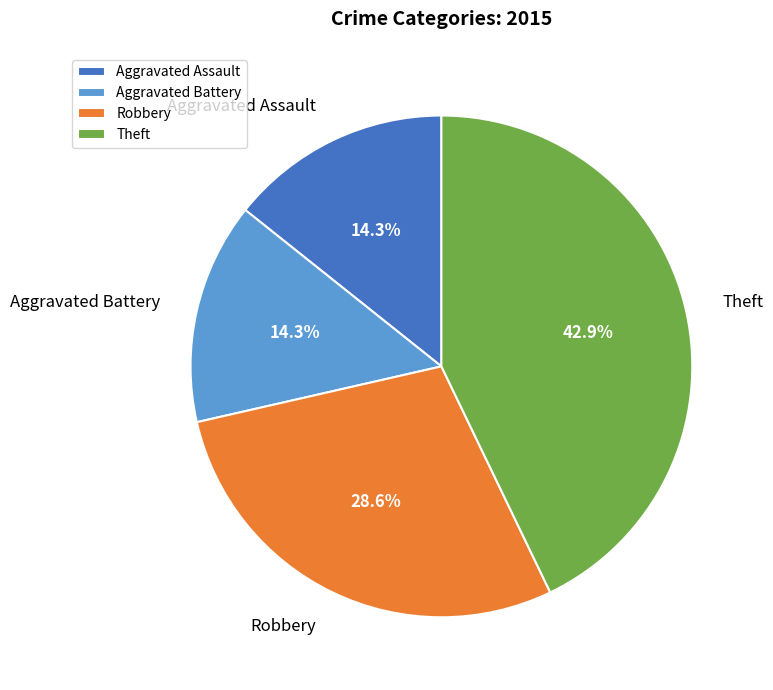

Does Robbery represent more than half of the total?

No